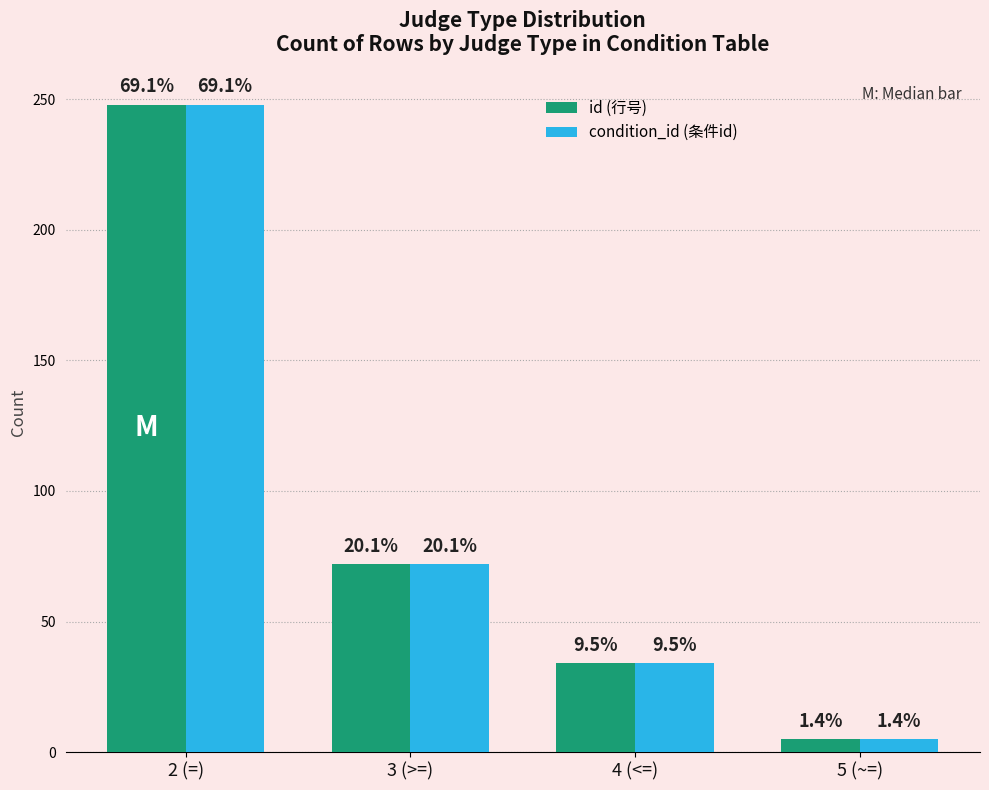

How many bars are there in total?

8